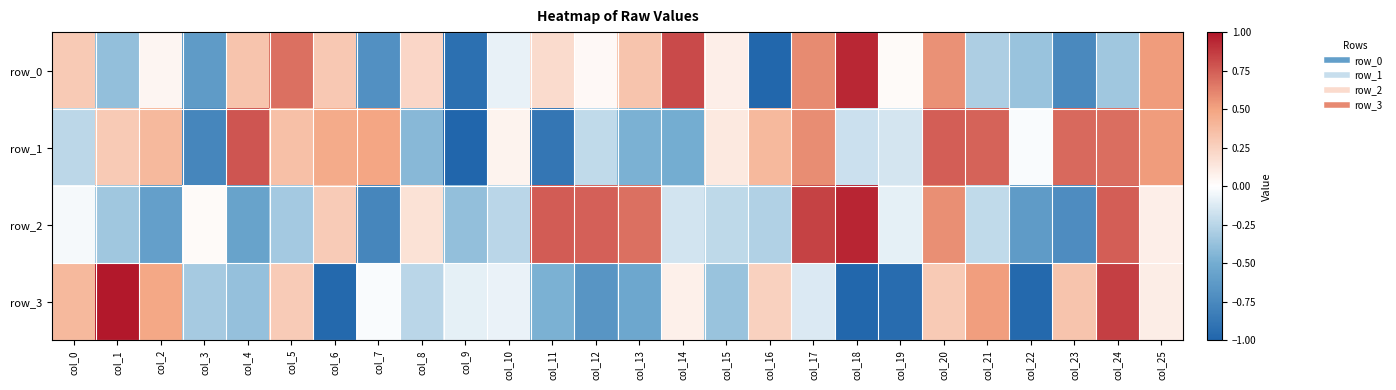

Which series has the widest spread of values?

row_3